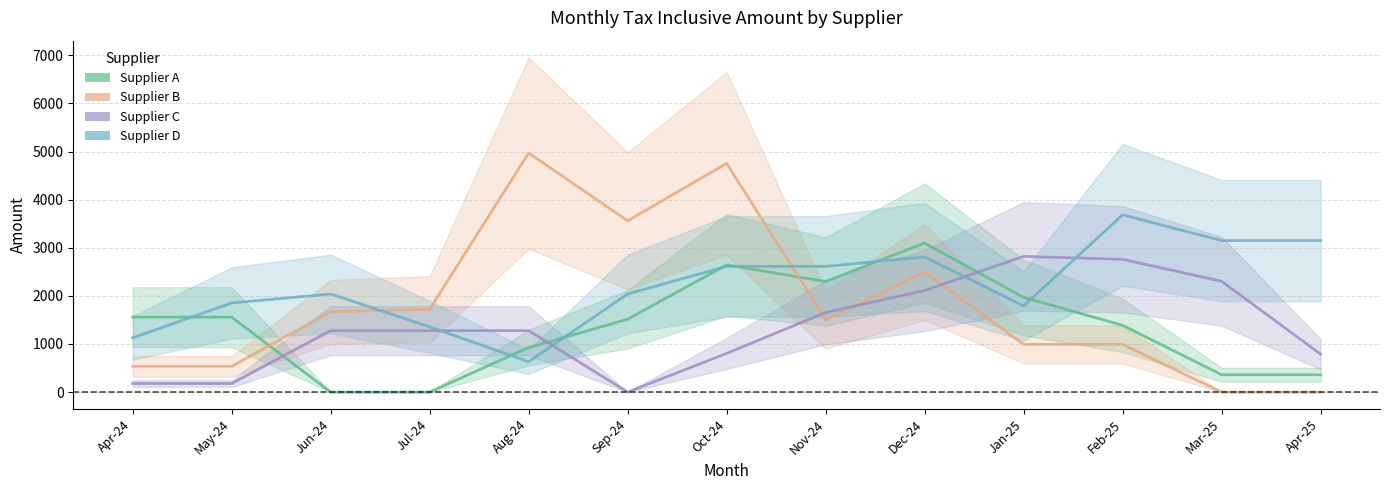

How many values in the Supplier D series exceed 2039?

8